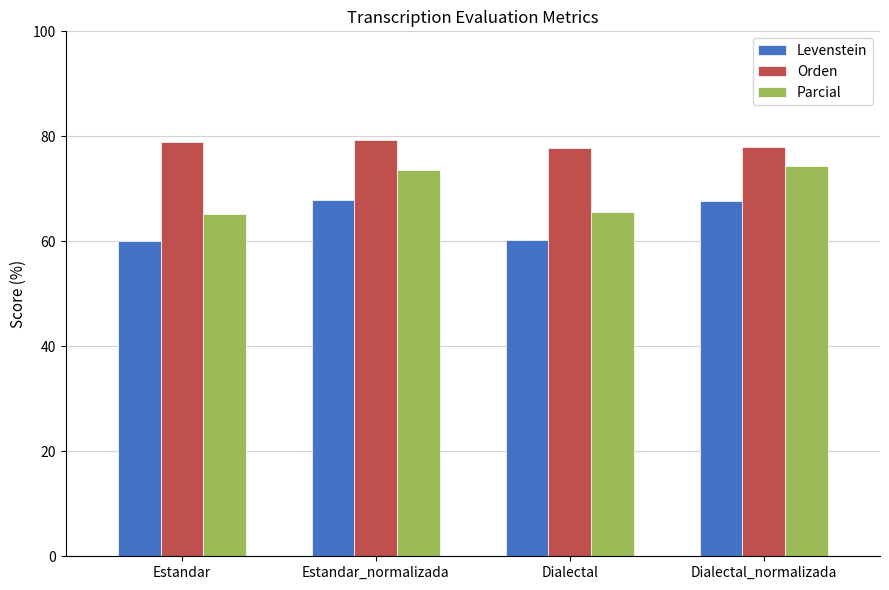

What is the label of the 4th bar from the right?

Estandar